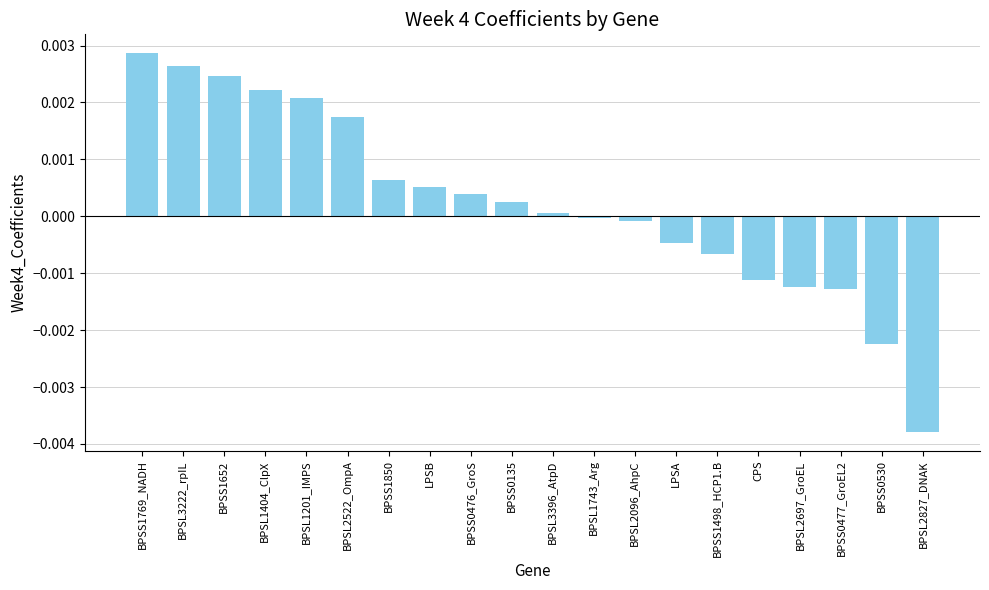

The chart shows a value of -0.0 at CPS. True or false?

True